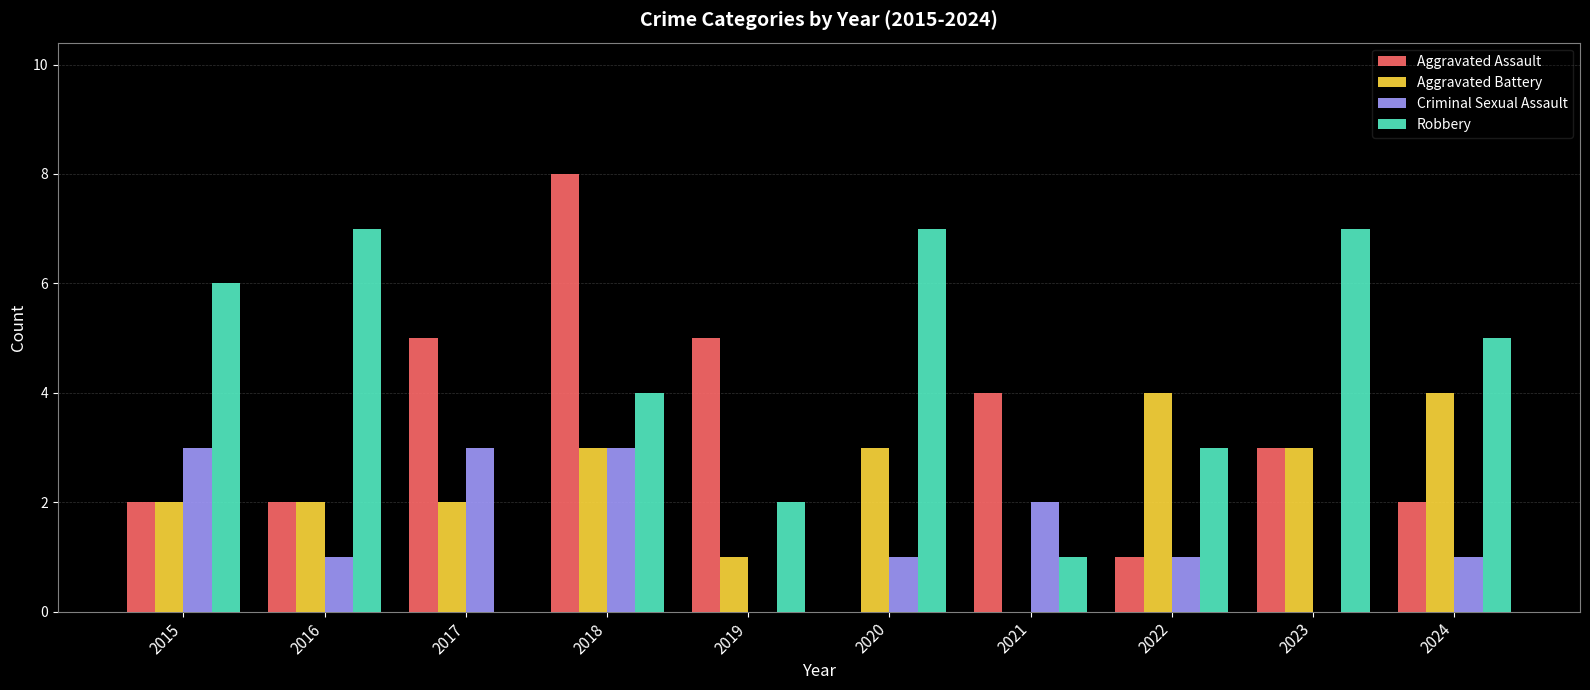

What is the sum of the Aggravated Battery values at 2017 and 2024?

6